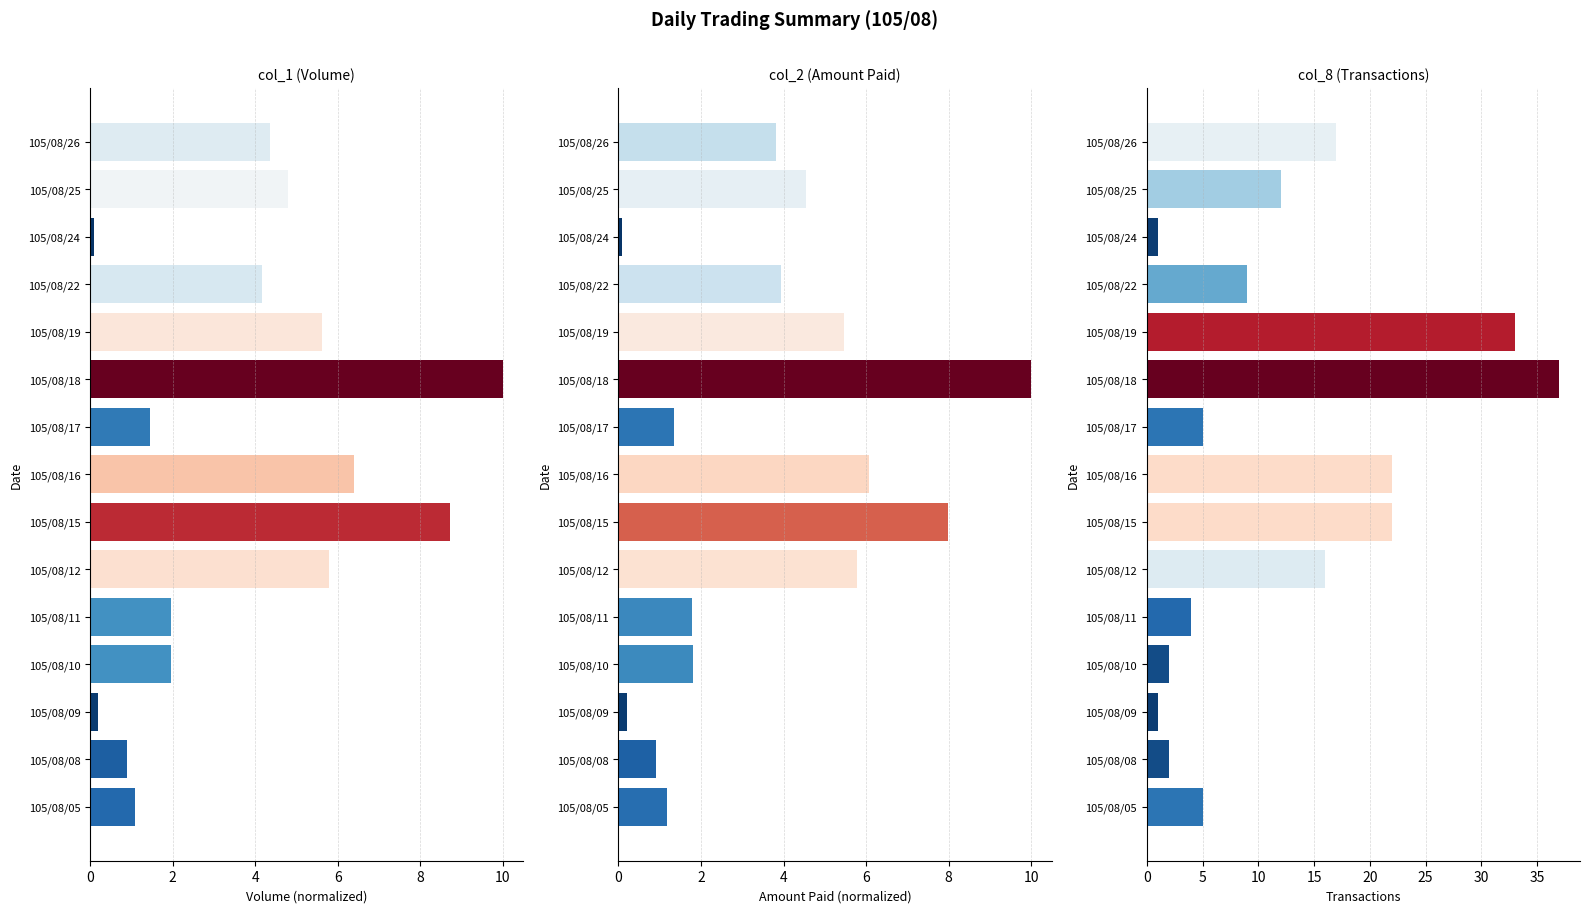

What is the difference between the col_1 (Volume) values at 105/08/09 and 105/08/05?

0.9